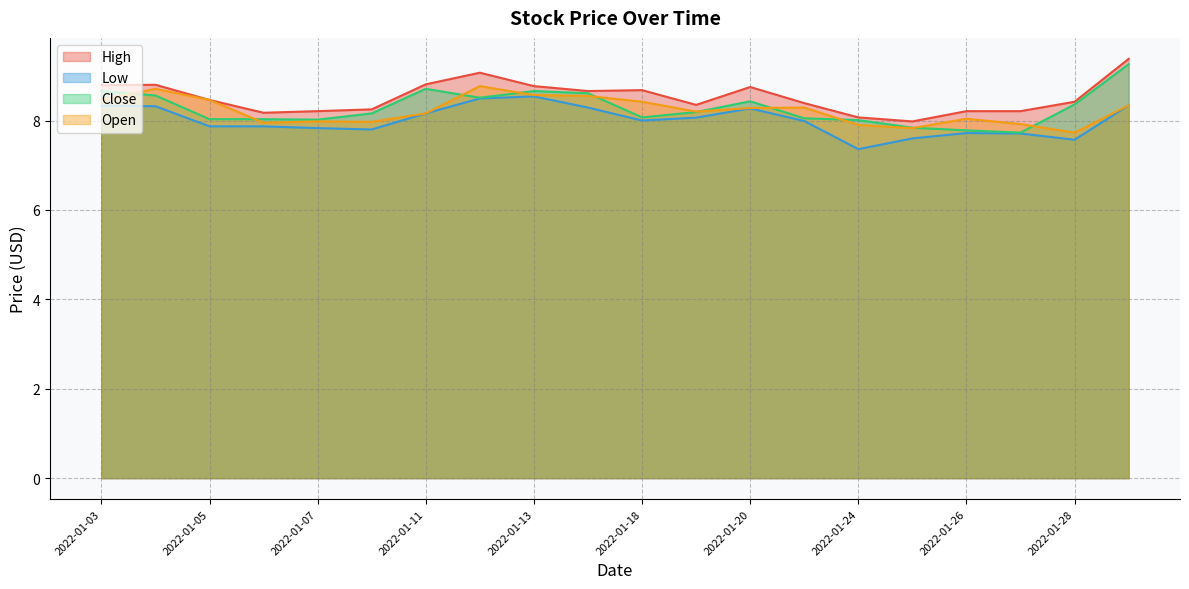

What is the average value of the Open series?

8.2